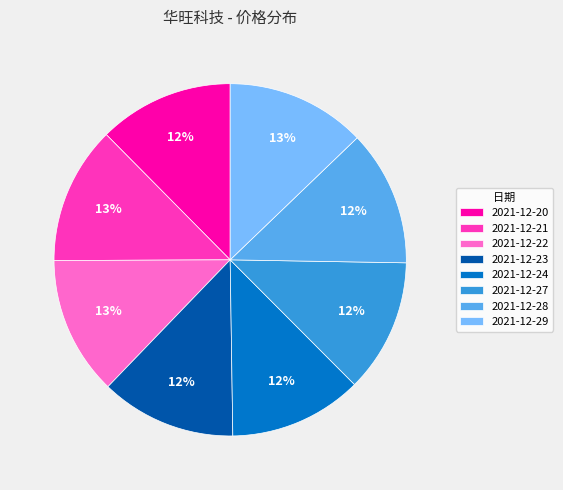

Is it true that 2021-12-21 is 7% of the pie?

False